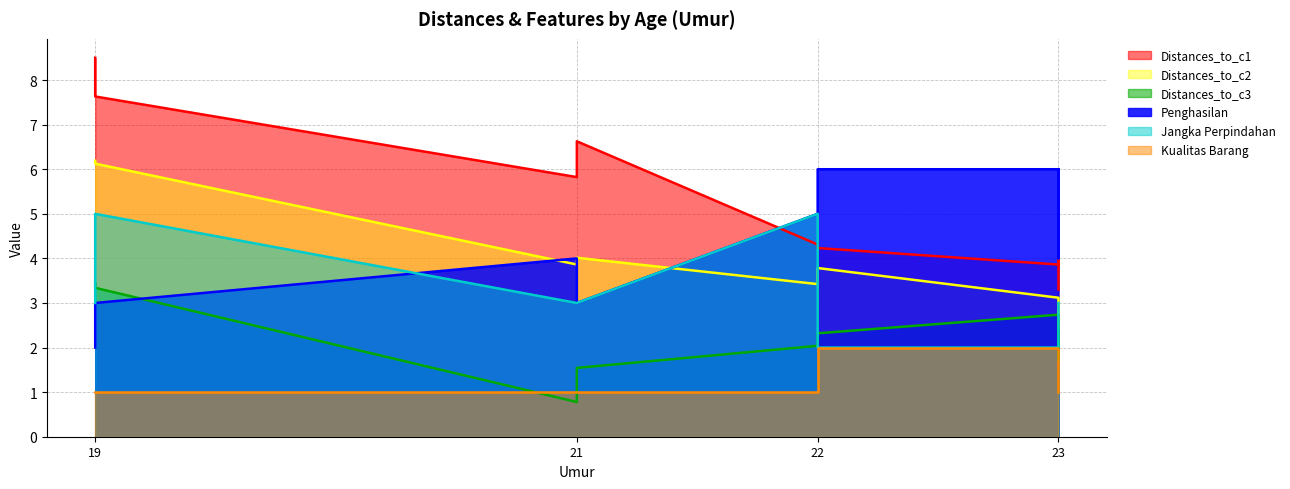

How many series are shown in this chart?

6